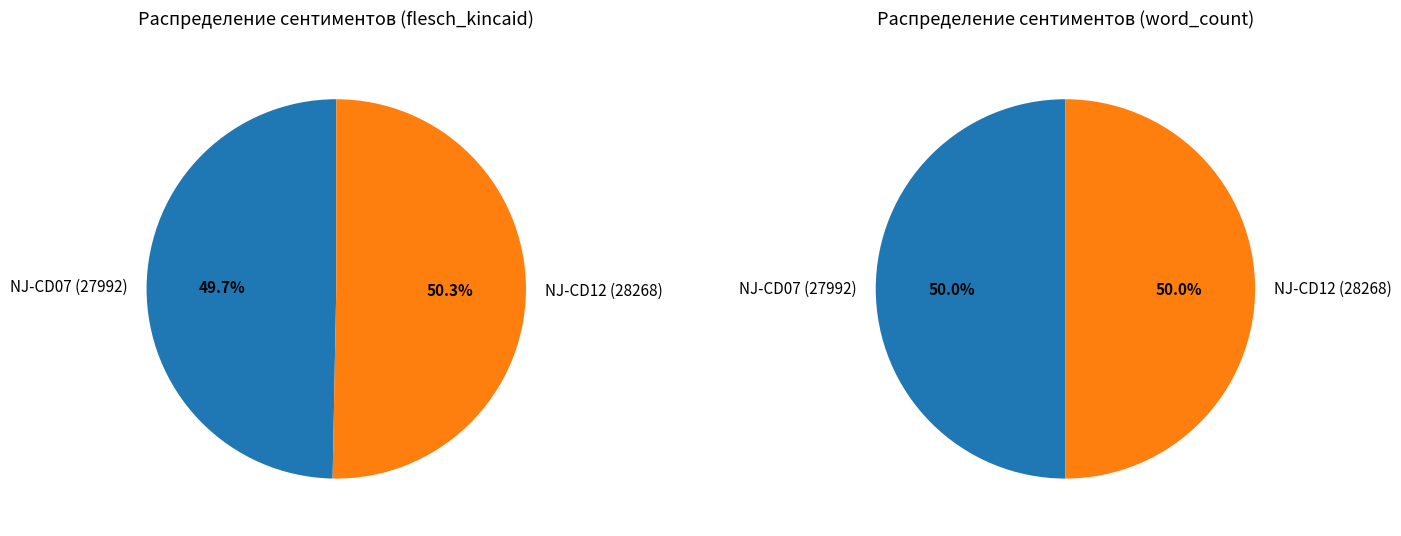

Approximately how many times larger is the value at NJ-CD12 (28268) compared to NJ-CD07 (27992)?

1.0